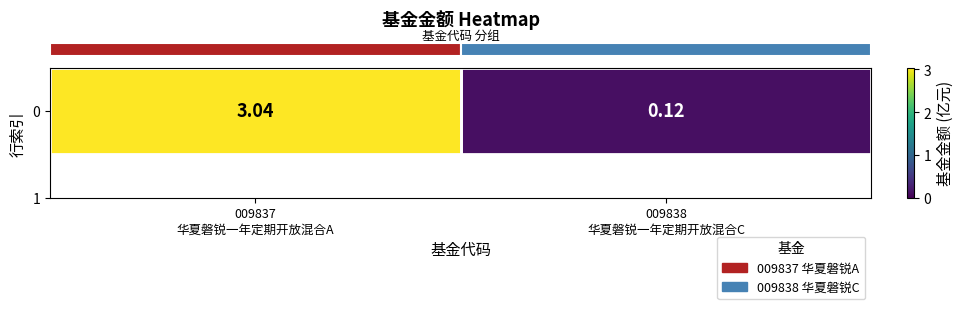

Which label corresponds to the smallest value in the chart?

009838
华夏磐锐一年定期开放混合C